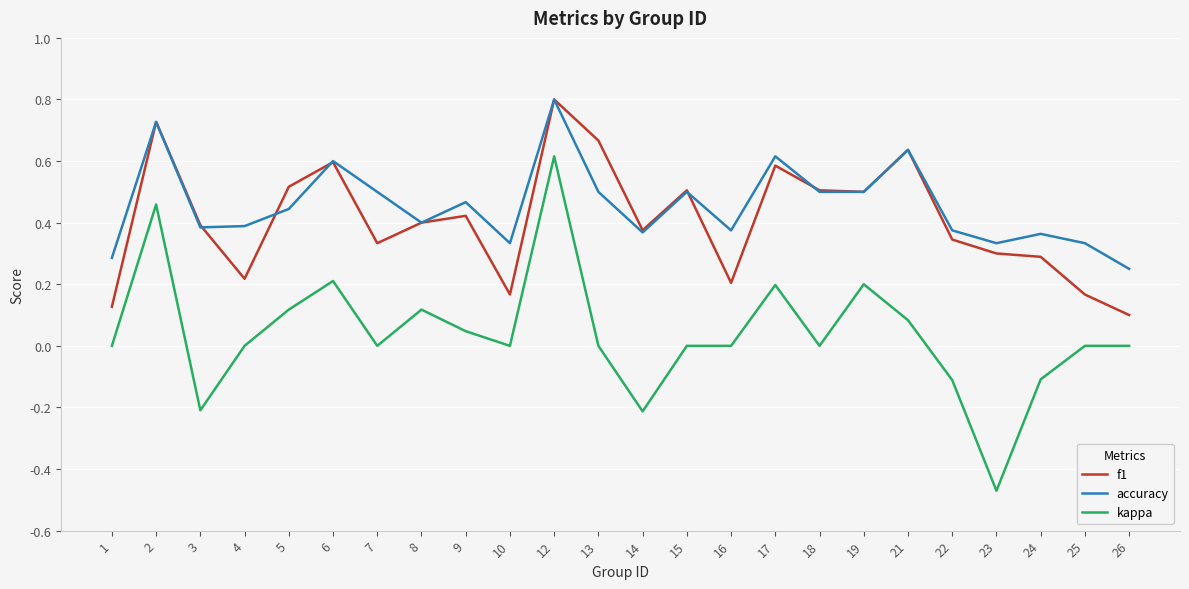

The f1 series shows 0.5 at 18. True or false?

True